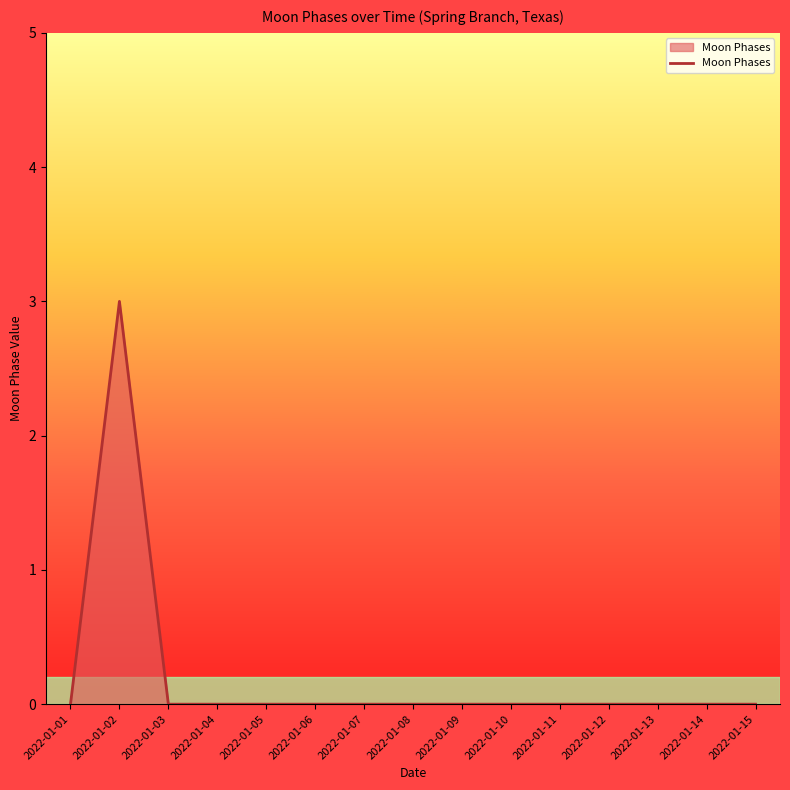

What is the greatest value displayed?

3